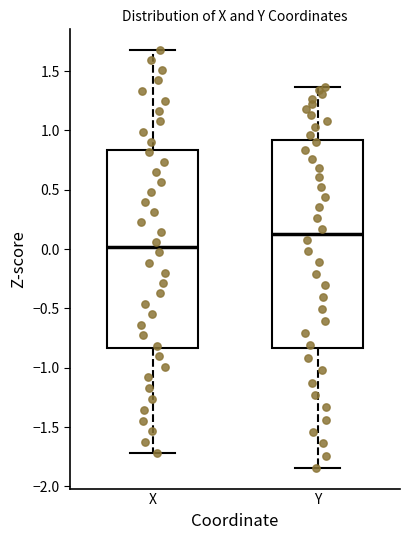

Reading left to right, read every box against the y-axis: the position of its median line, the range the box covers, and the ends of its whiskers. The values are not printed on the chart, so give them approximately, as read against the axis.

X: median 0.00, box -0.85 to 0.85, whiskers -1.70 to 1.70
Y: median 0.15, box -0.85 to 0.90, whiskers -1.85 to 1.35